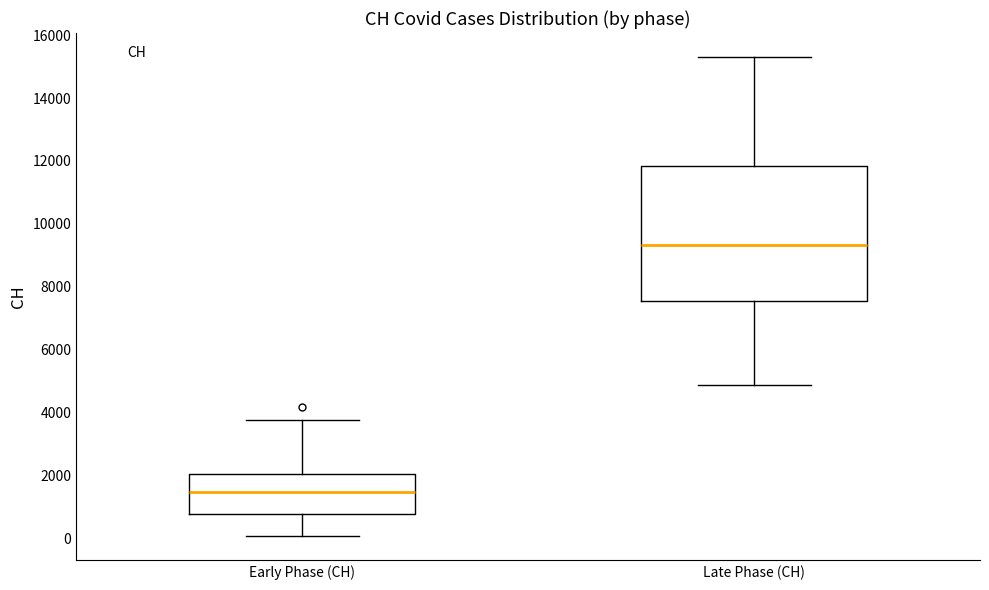

Which box has the lowest median line?

Early Phase (CH)